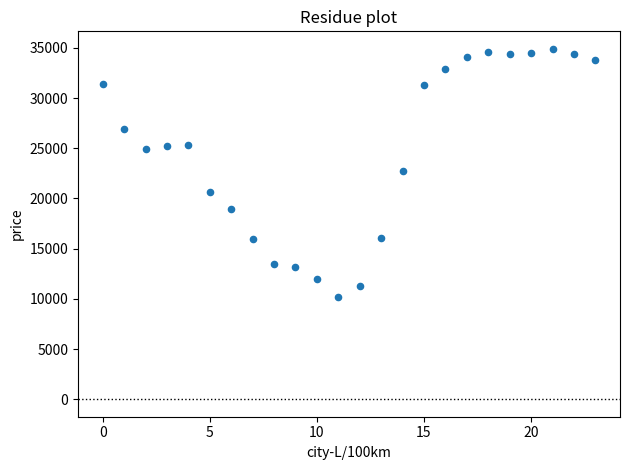

What is the range of Y values (max minus min)?

24700